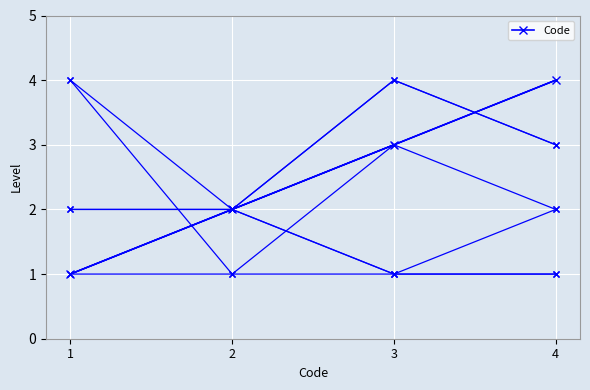

What is the smallest value displayed?

1